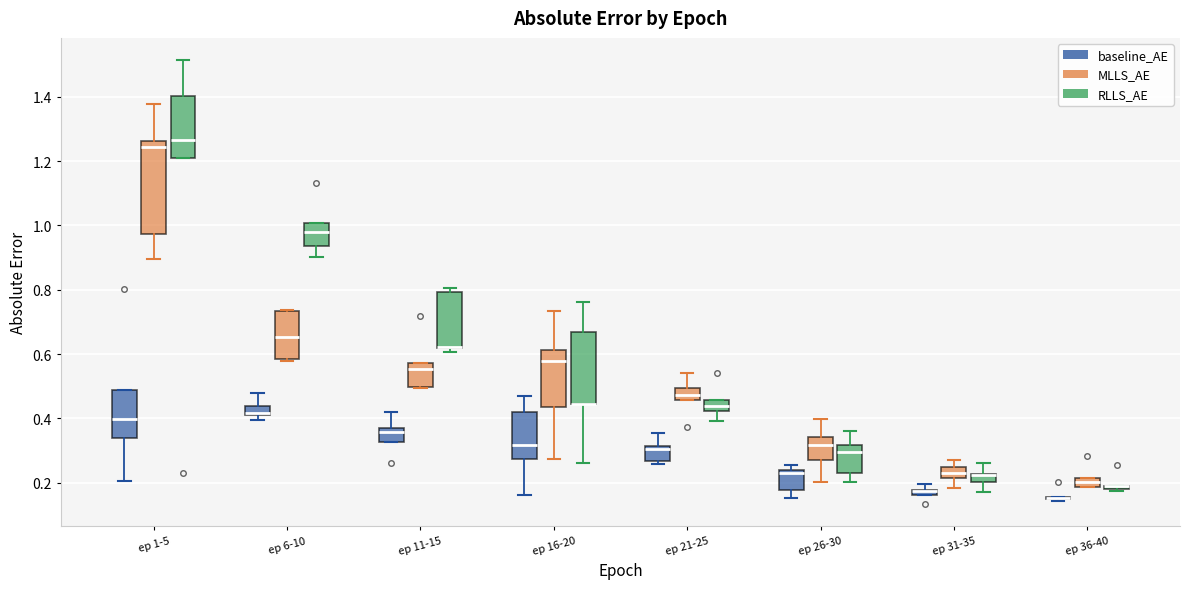

Where is the lower edge of the box for ep 1-5 (baseline_AE) on the y-axis? The values are not printed on the chart, so give them approximately, as read against the axis.

0.34